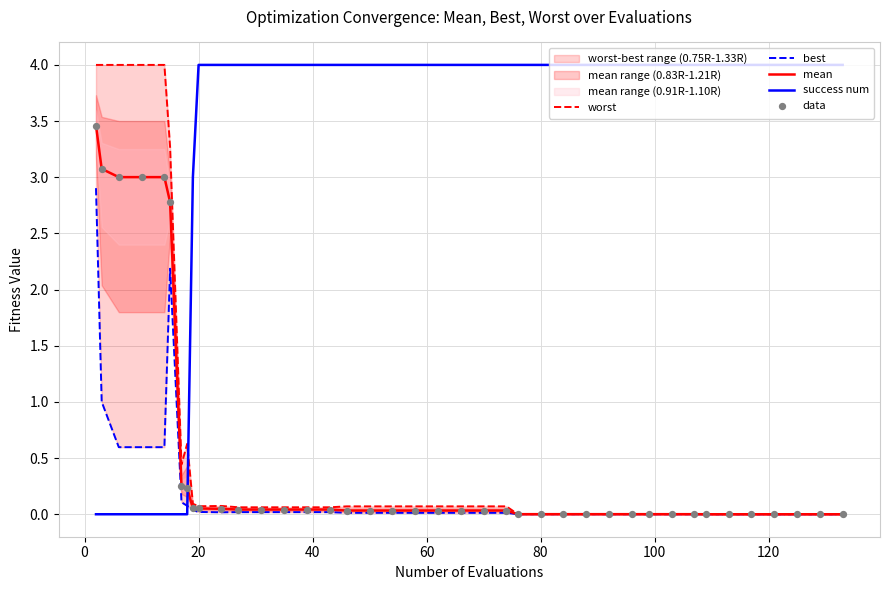

After their last crossing, which series has the higher values: success num or mean?

success num